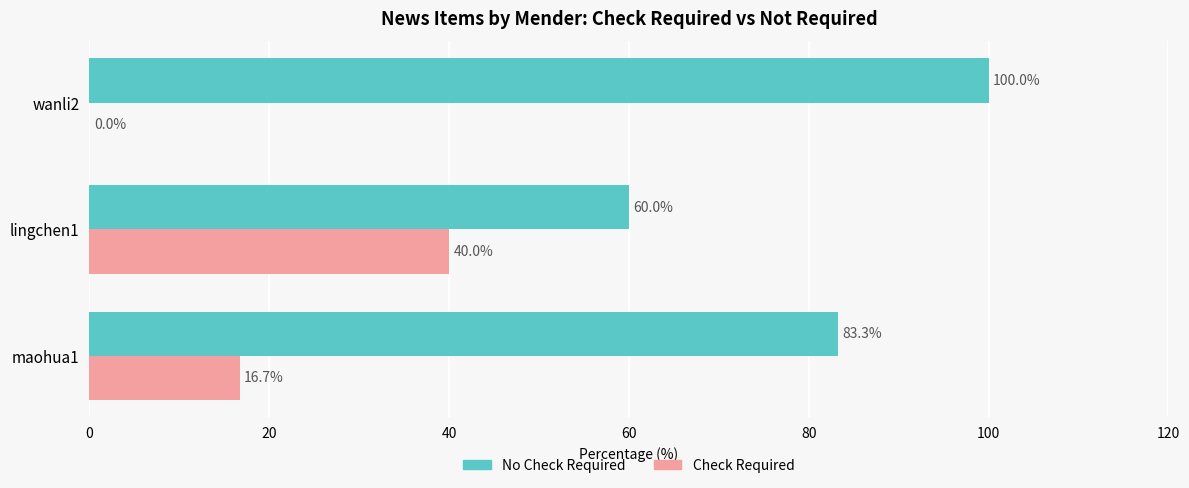

Count the number of categories in the chart.

3